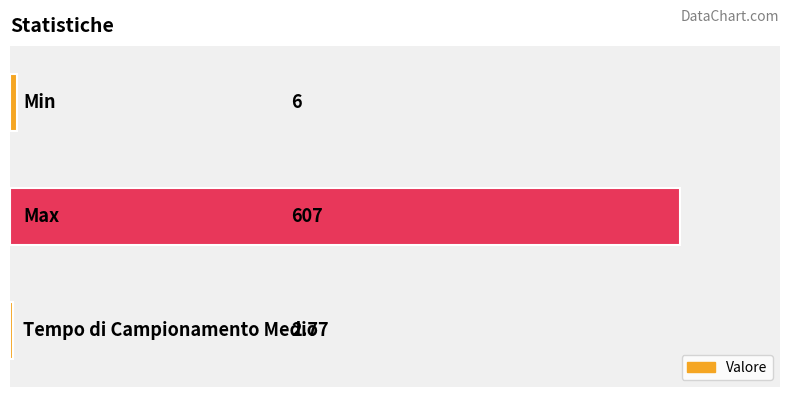

How many data points are less than 6?

1